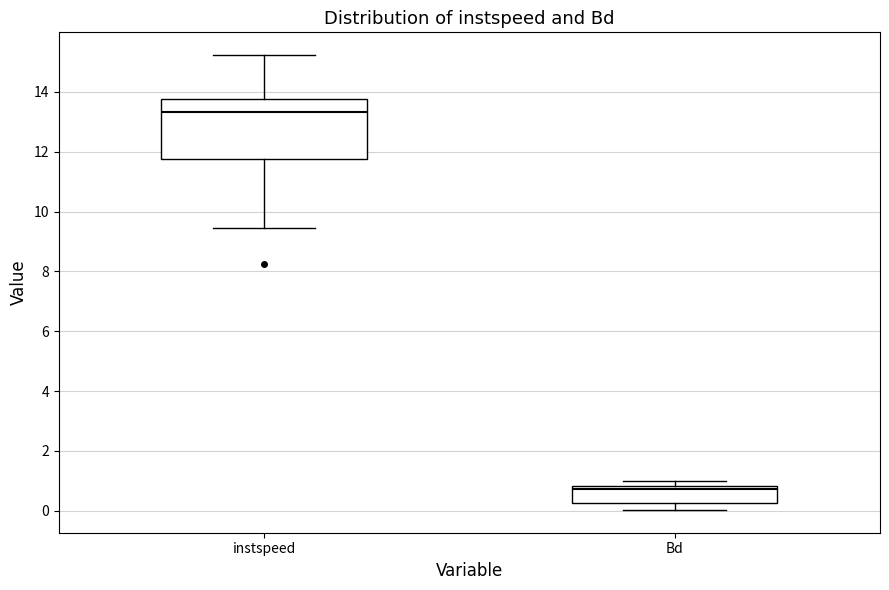

Reading left to right, read every box against the y-axis: the position of its median line, the range the box covers, and the ends of its whiskers. The values are not printed on the chart, so give them approximately, as read against the axis.

instspeed: median 13.4, box 11.8 to 13.8, whiskers 9.4 to 15.2
Bd: median 0.8 (just below the box's upper edge), box 0.2 to 0.8, whiskers 0.0 to 1.0